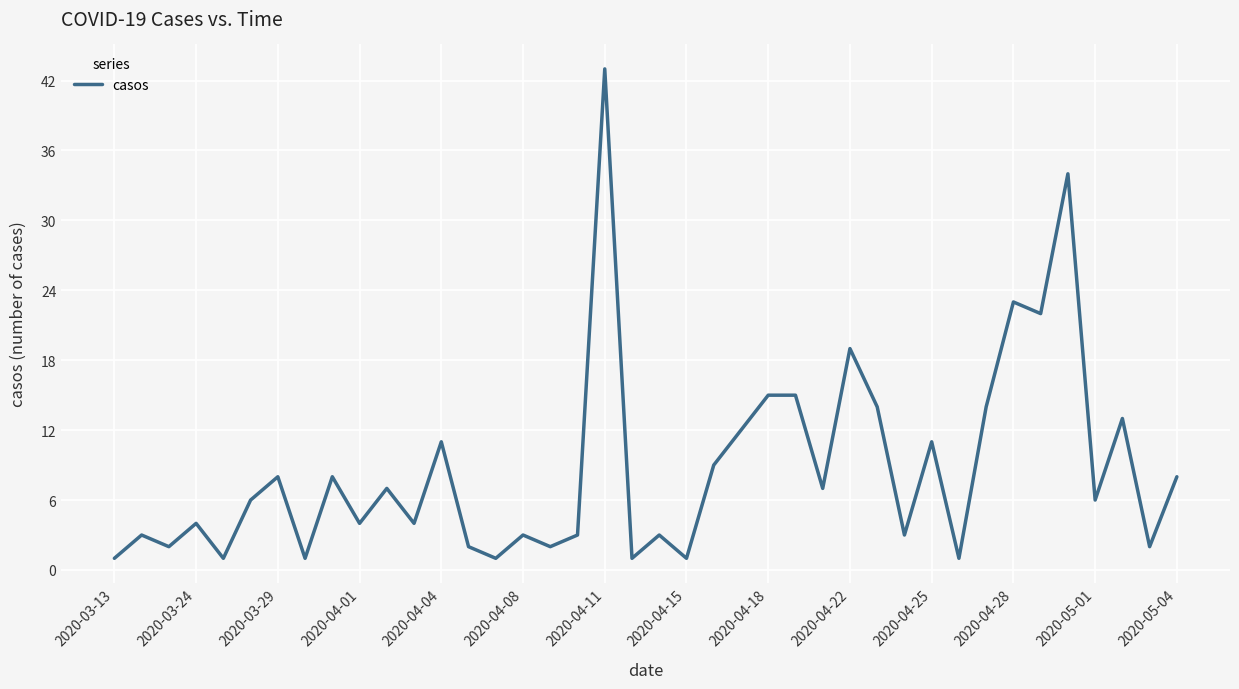

What is the difference between the maximum and minimum values?

42